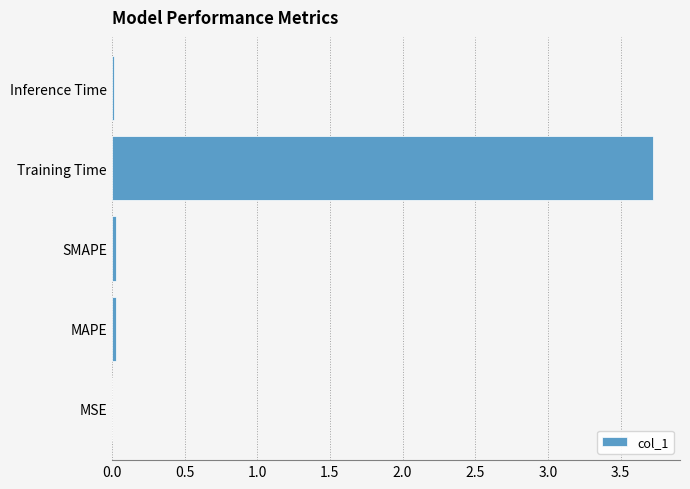

What is the sum of all values?

3.8